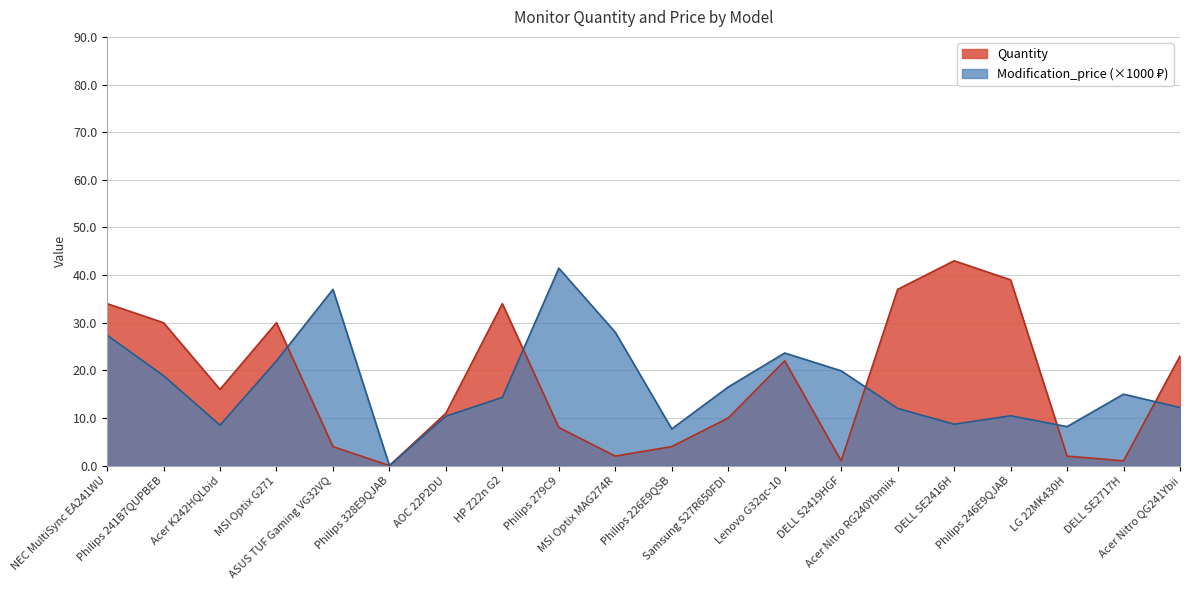

Rank the series by their maximum value, from lowest to highest.

Modification_price, Quantity